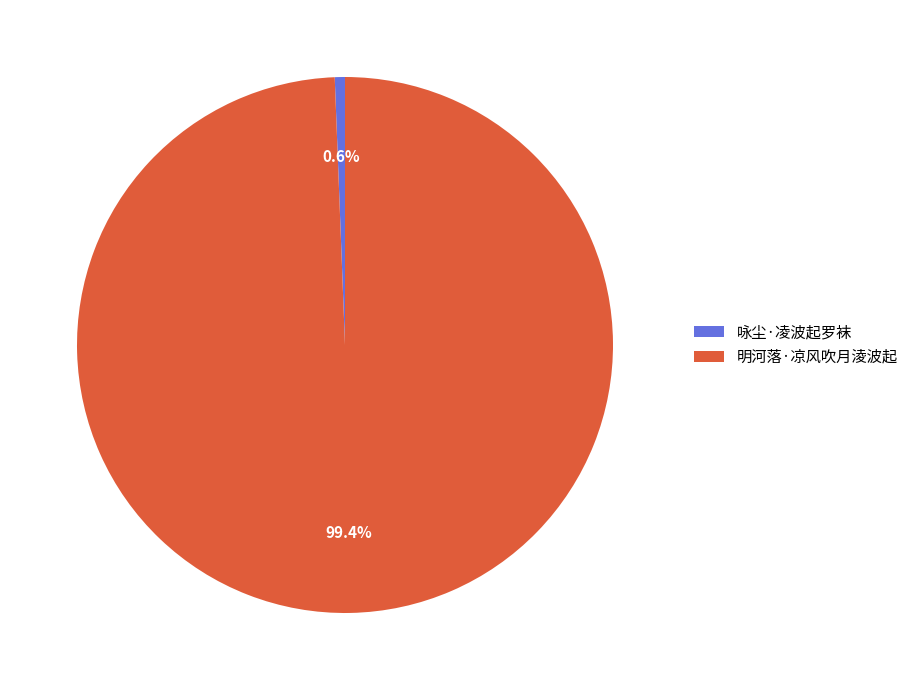

True or false: 明河落·凉风吹月淩波起 accounts for 99% of the total.

True